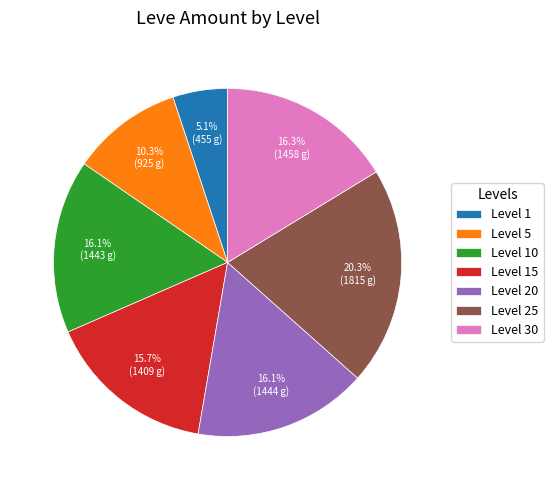

Count the number of slices in the pie.

7